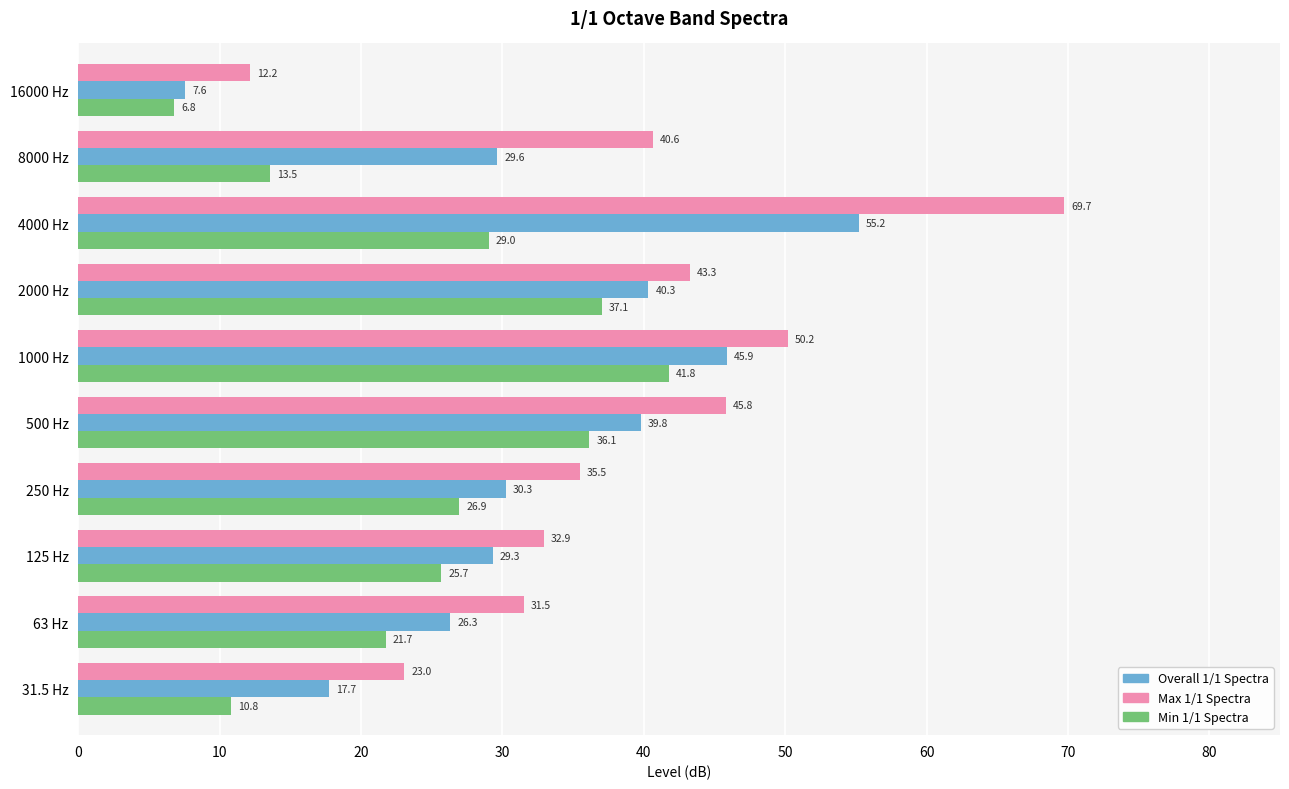

At how many categories does at least one series exceed 27?

8